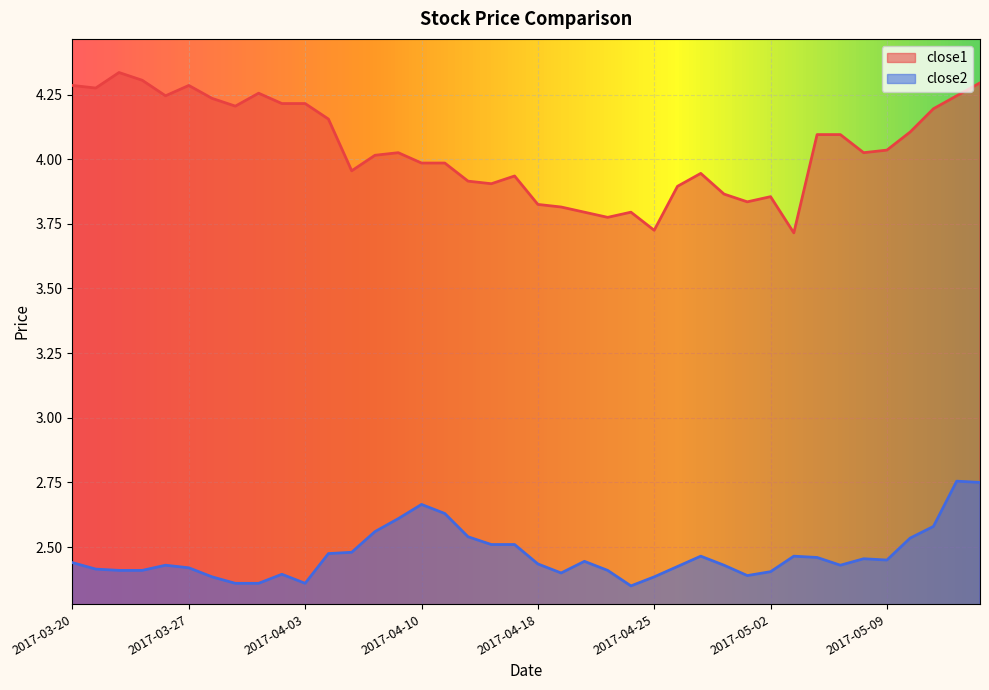

Which has a higher value, 2017-04-11 or 2017-04-25?

2017-04-11